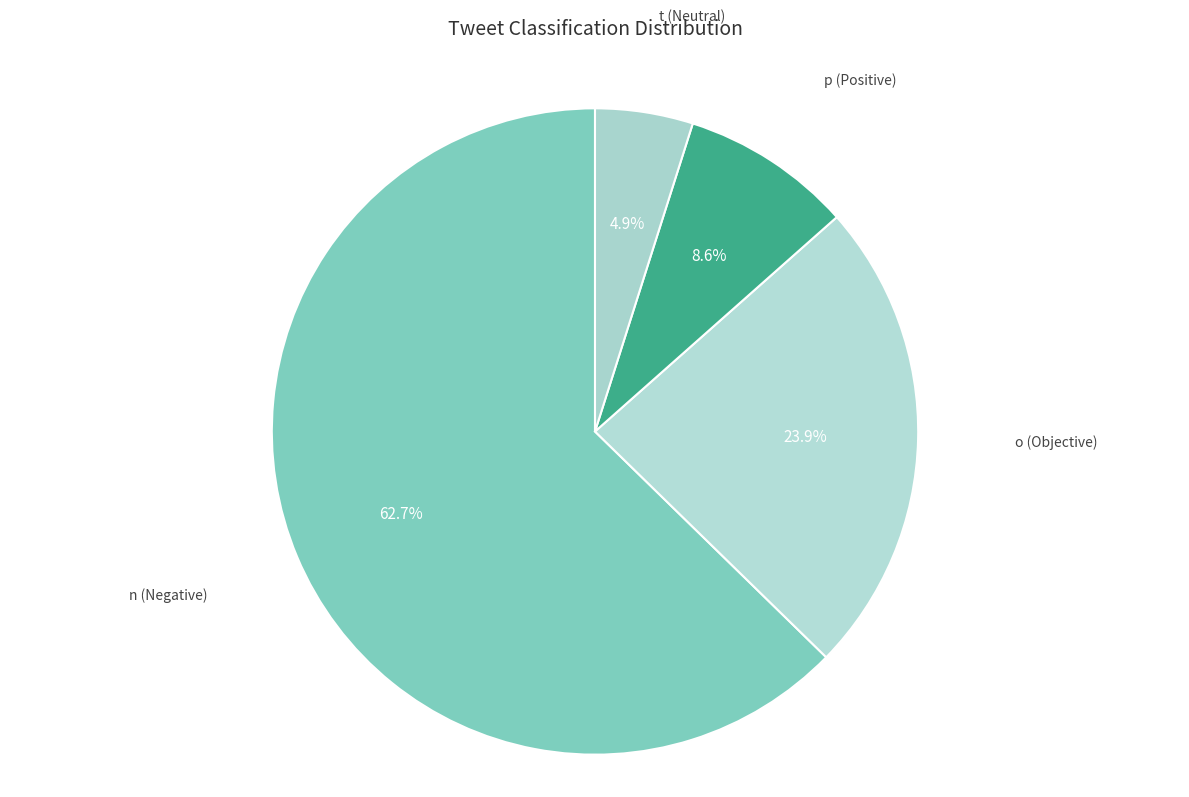

Is there any slice that represents more than half of the pie?

Yes